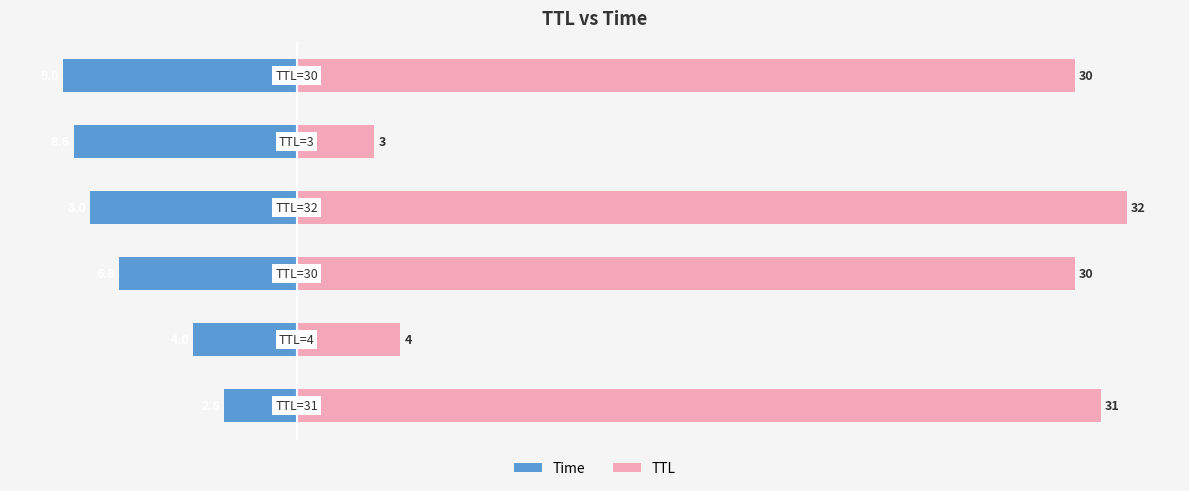

What is the difference between the TTL values at 5 and 4?

27.0